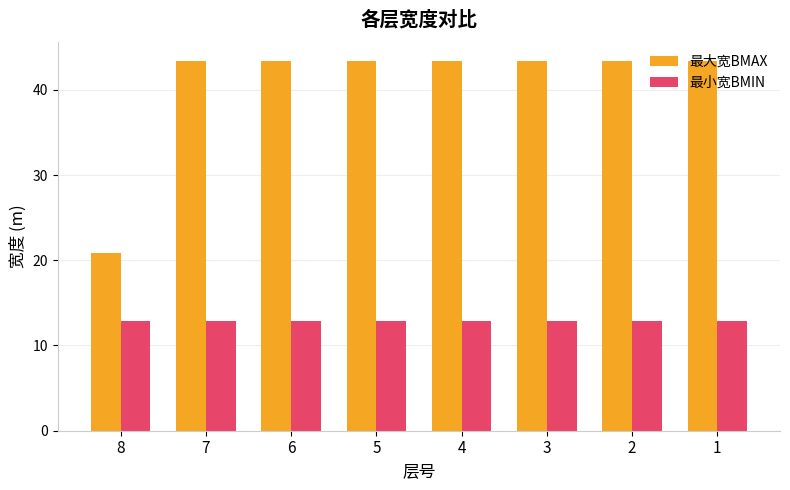

At 4, list the series in order from largest to smallest.

最大宽BMAX, 最小宽BMIN